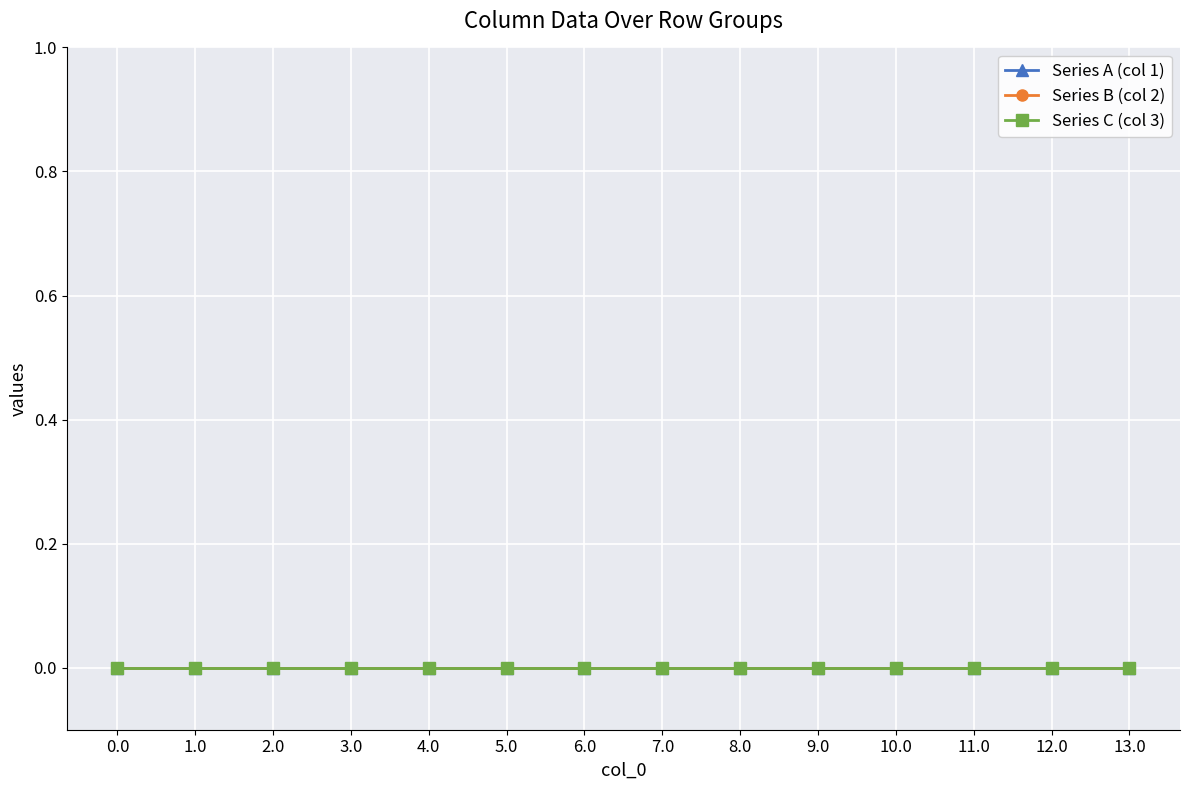

True or false: Series A (col 1) and col_0 (row index) cross at least once.

False